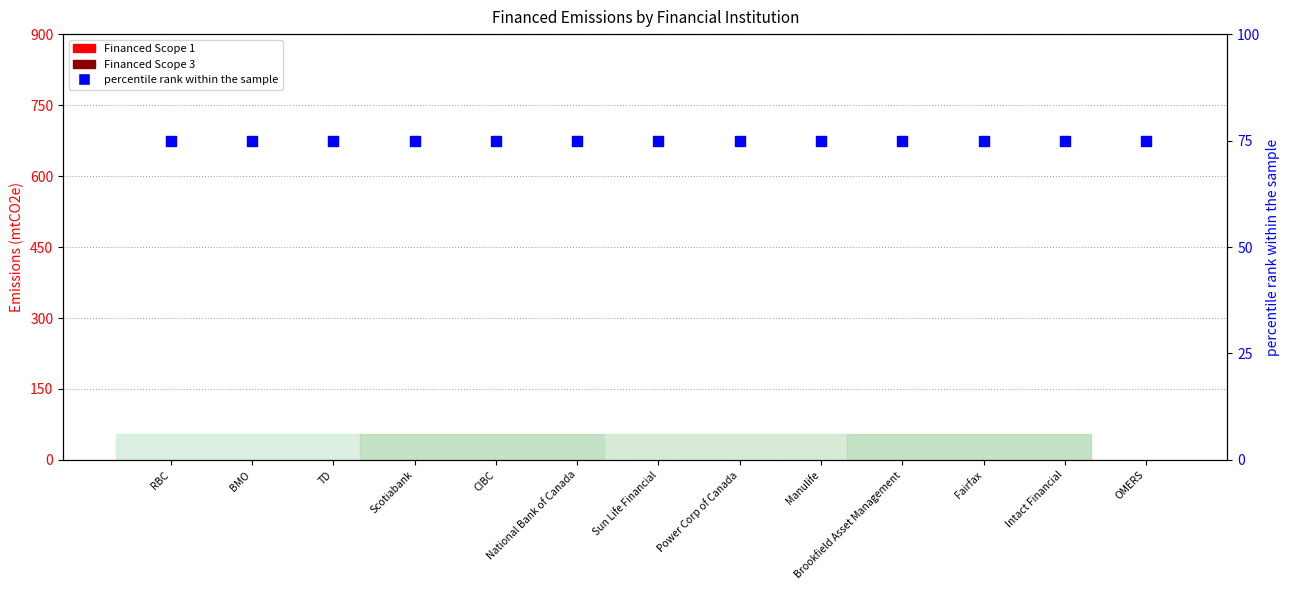

Is the value of Financed Scope 1 at OMERS greater than the value of Financed Scope 3 at Intact Financial?

No